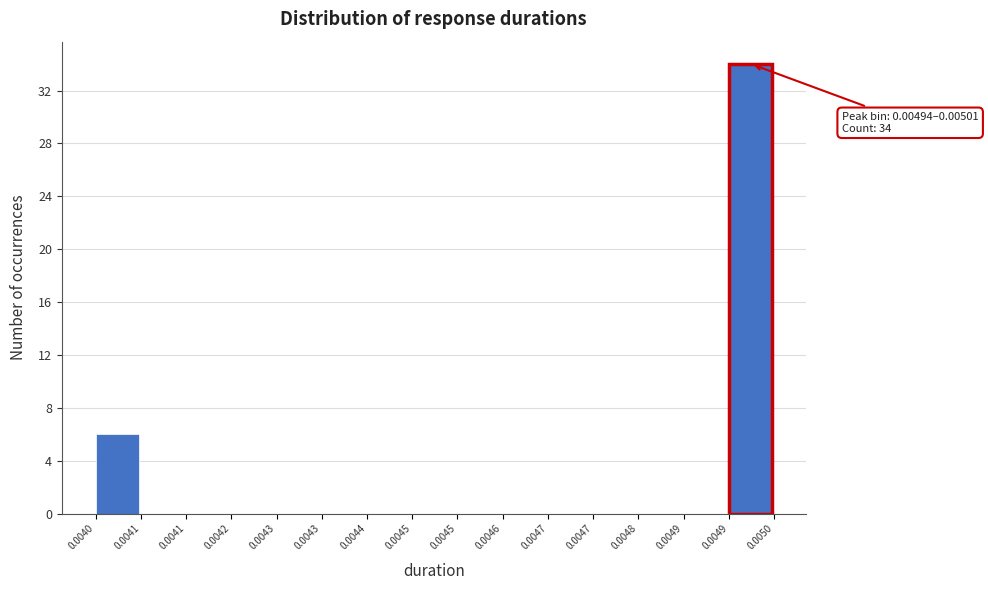

How many categories are shown in the chart?

15